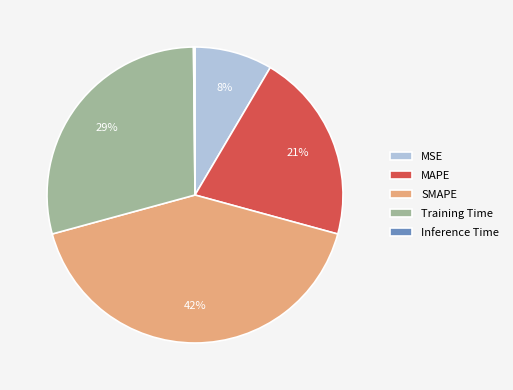

To the nearest percent, what is the average slice percentage?

20%